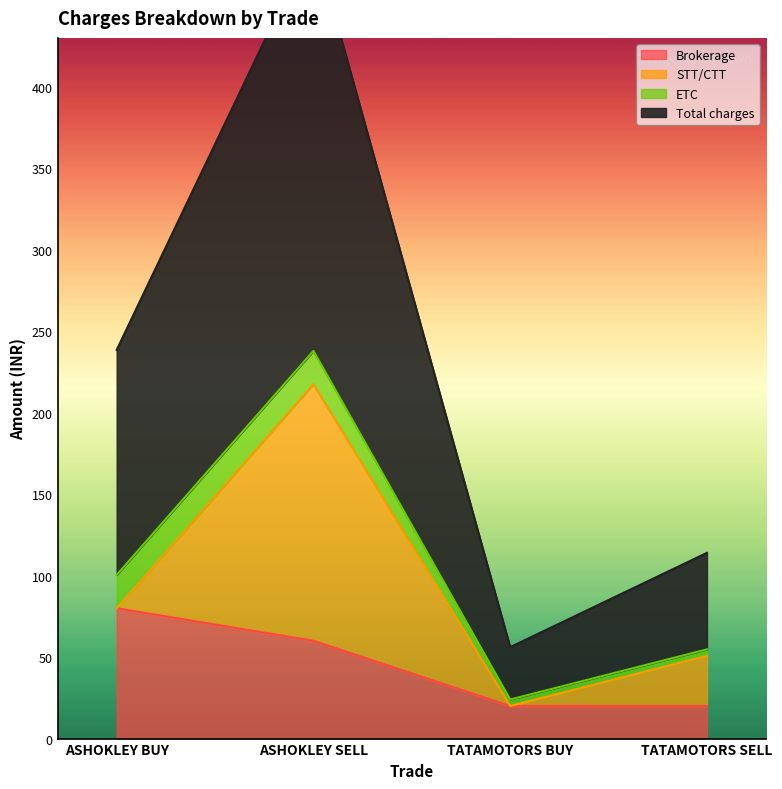

Where does the Brokerage series first go above 60?

ASHOKLEY BUY